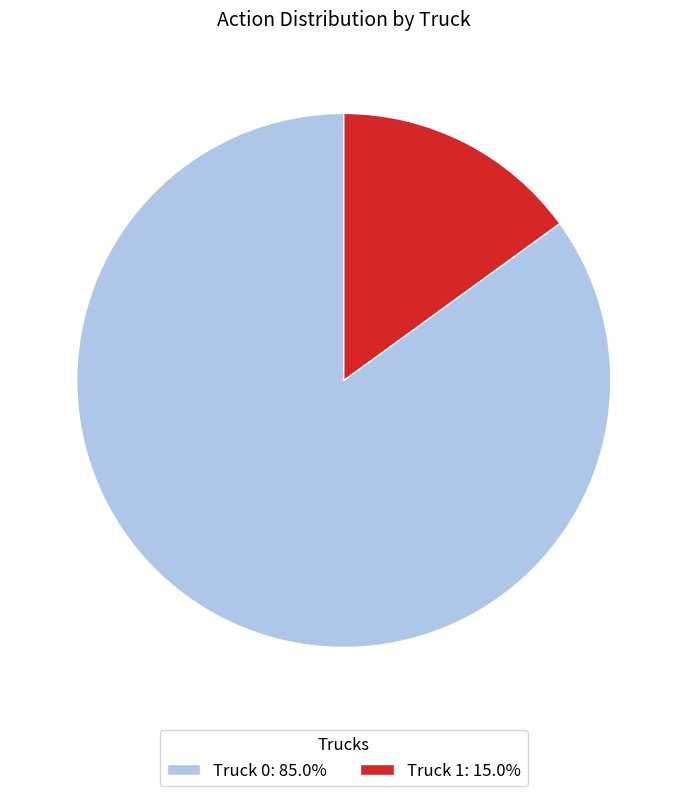

Is there any slice that represents more than half of the pie?

Yes